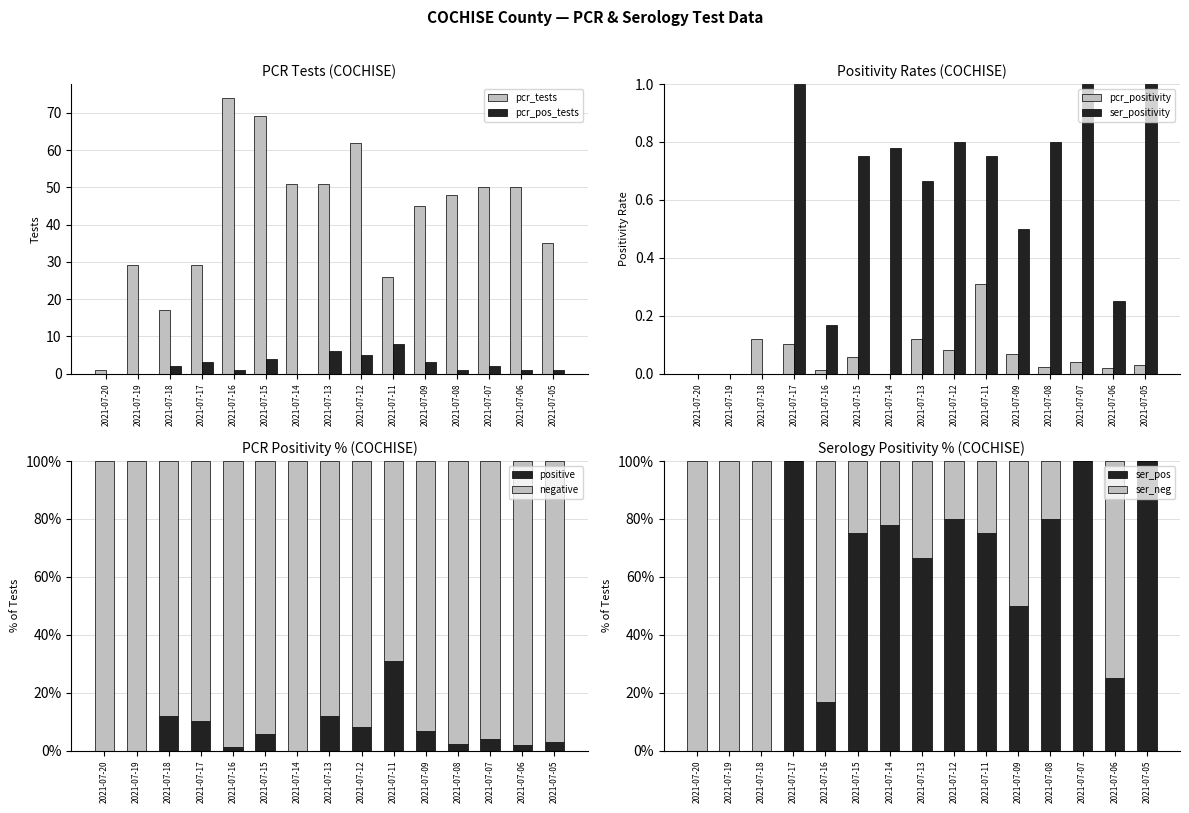

At which label is pcr_tests closest to 37?

2021-07-05